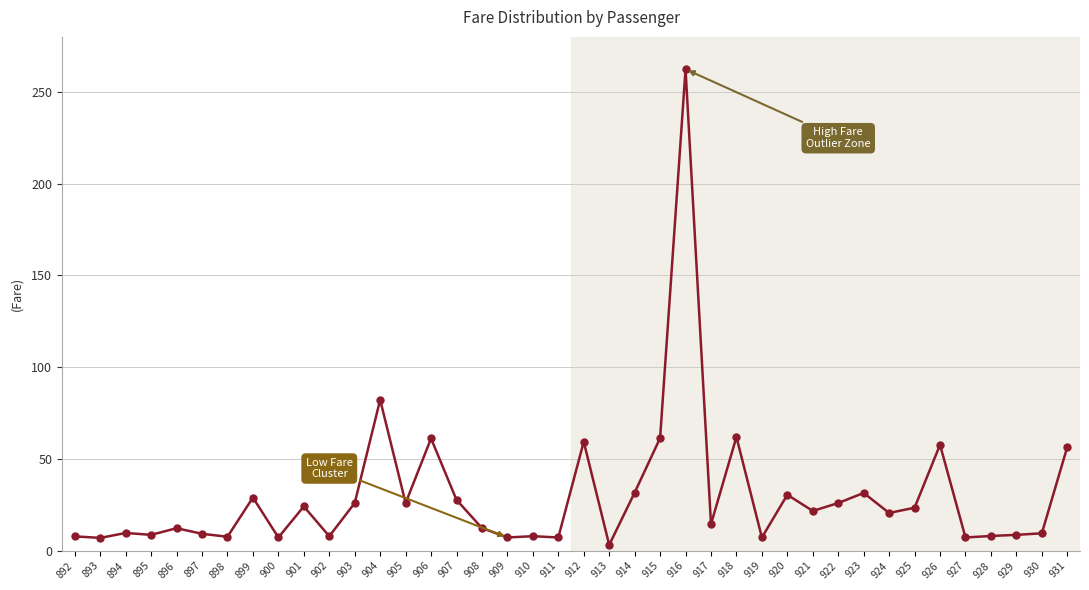

What is the ratio of the value at 920 to the value at 928?

3.8